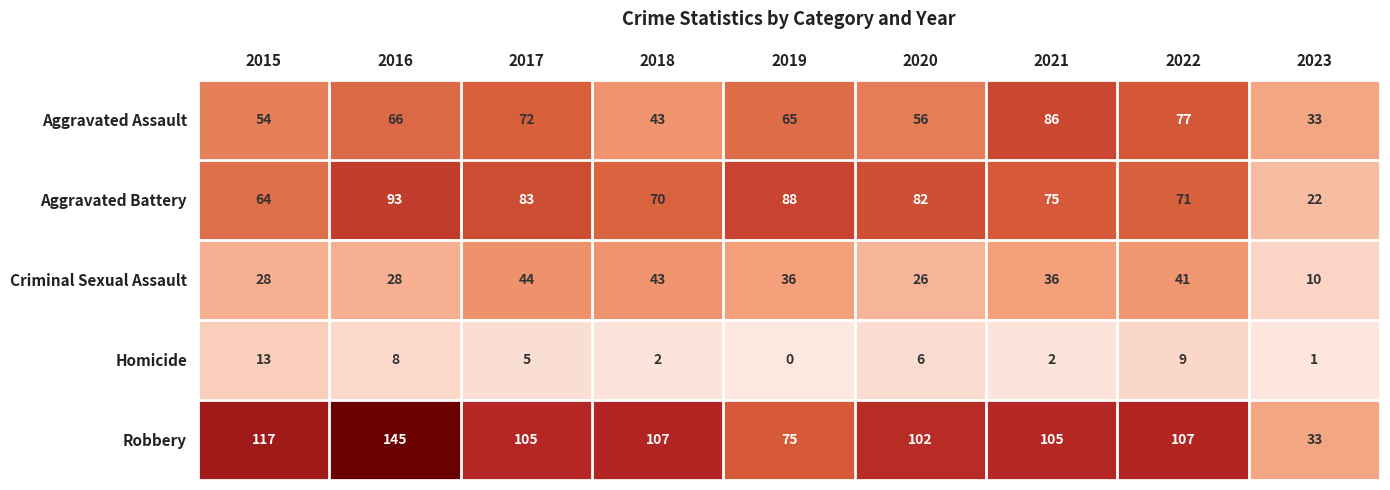

Rank the categories by Aggravated Battery value from highest to lowest.

2016, 2019, 2017, 2020, 2021, 2022, 2018, 2015, 2023